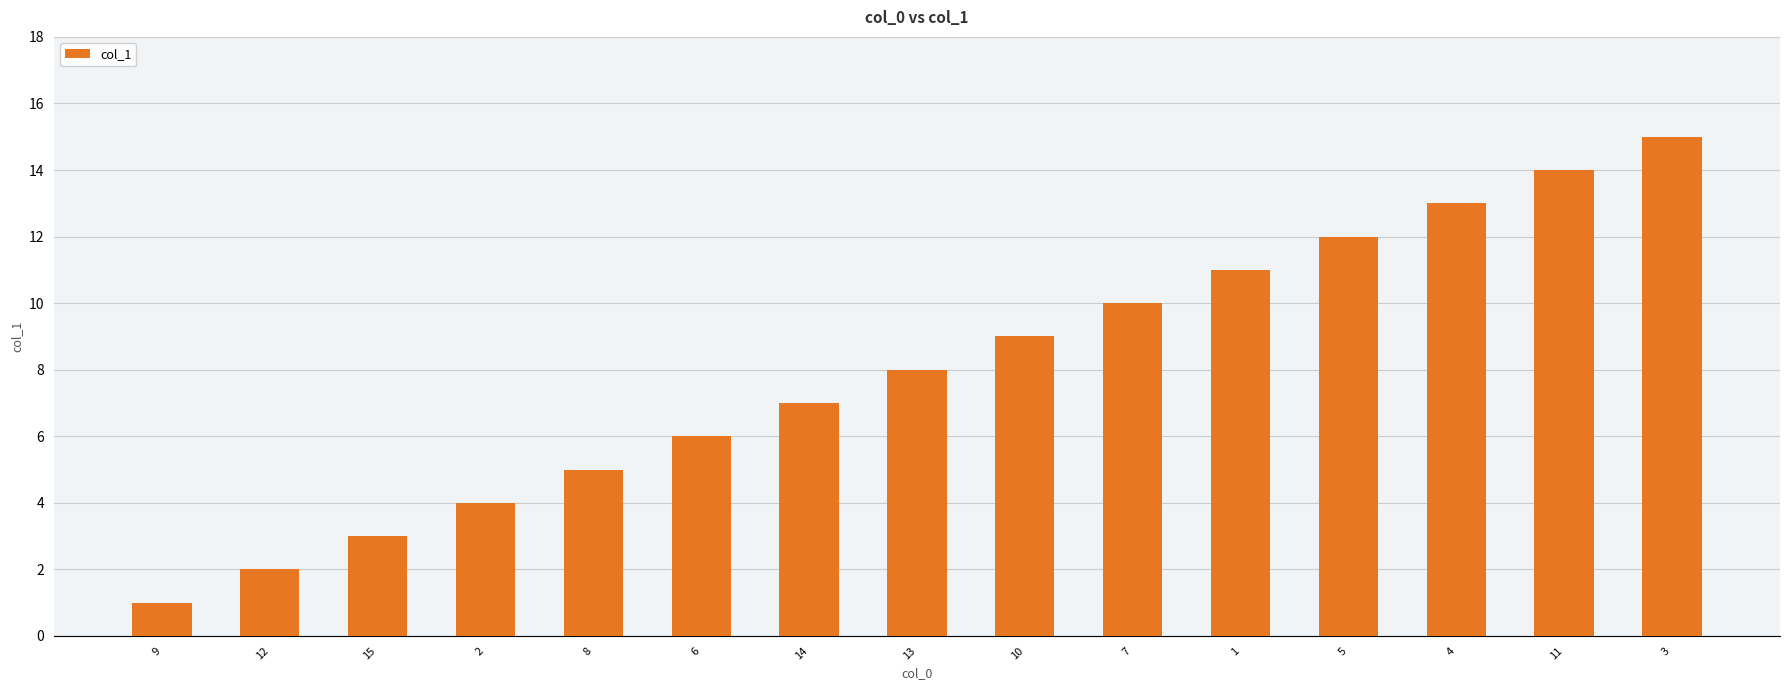

How many values are below 8?

7